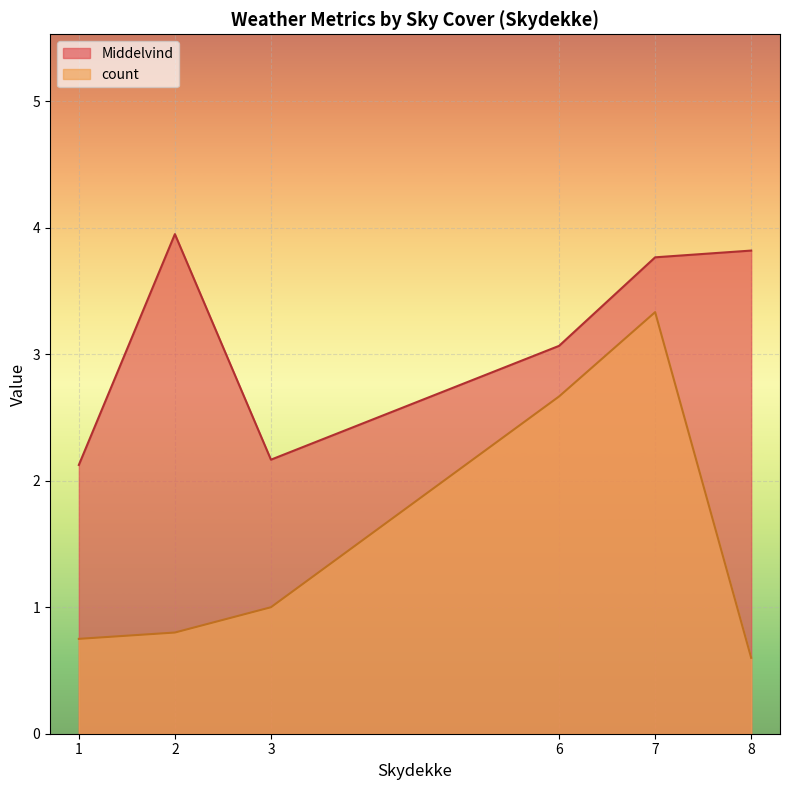

True or false: count and Middelvind cross at least once.

False